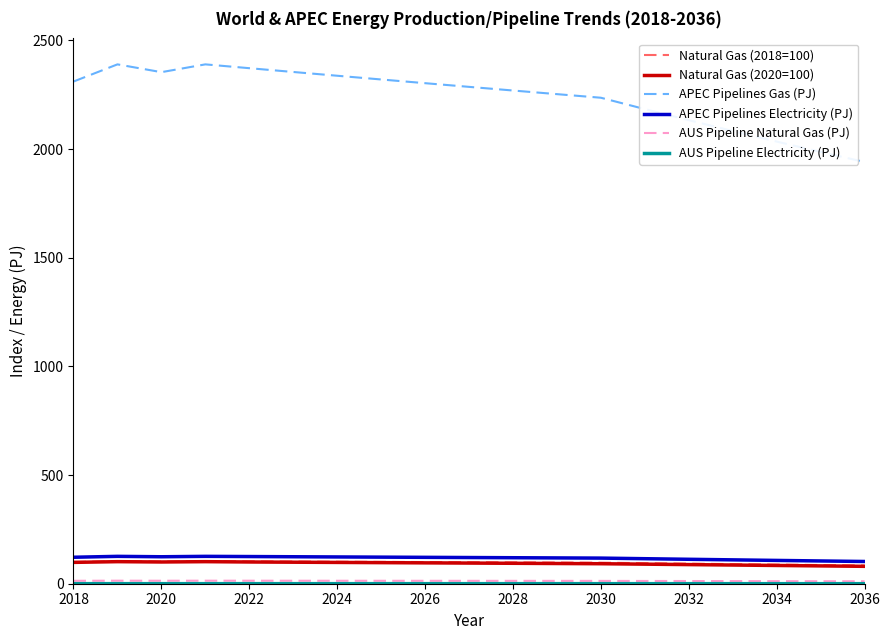

Which series has the largest total across all categories?

APEC Pipelines Gas (PJ)